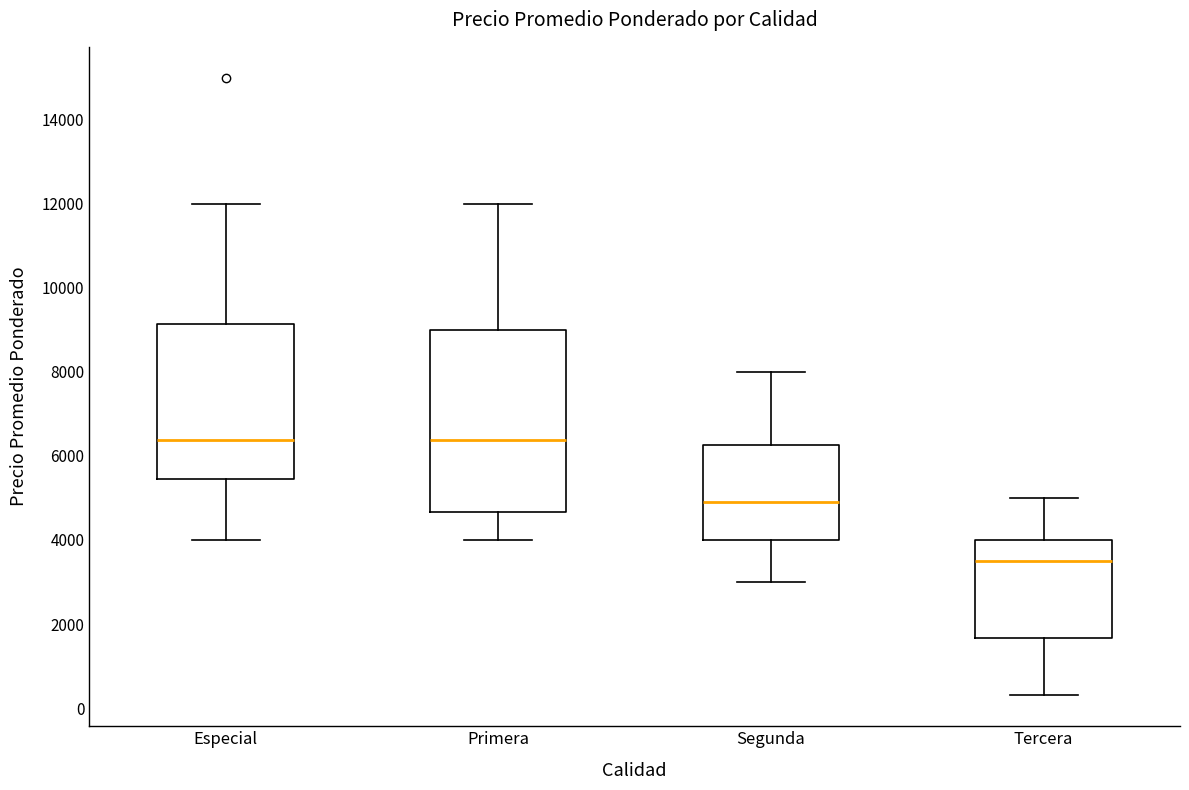

Reading left to right, transcribe this box plot: for each box, give where its median line is, the range the box spans, and where its two whiskers end, as read against the y-axis. The values are not printed on the chart, so give them approximately, as read against the axis.

Especial: median 6400, box 5400 to 9200, whiskers 4000 to 12000
Primera: median 6400, box 4600 to 9000, whiskers 4000 to 12000
Segunda: median 4800, box 4000 to 6200, whiskers 3000 to 8000
Tercera: median 3600, box 1600 to 4000, whiskers 400 to 5000